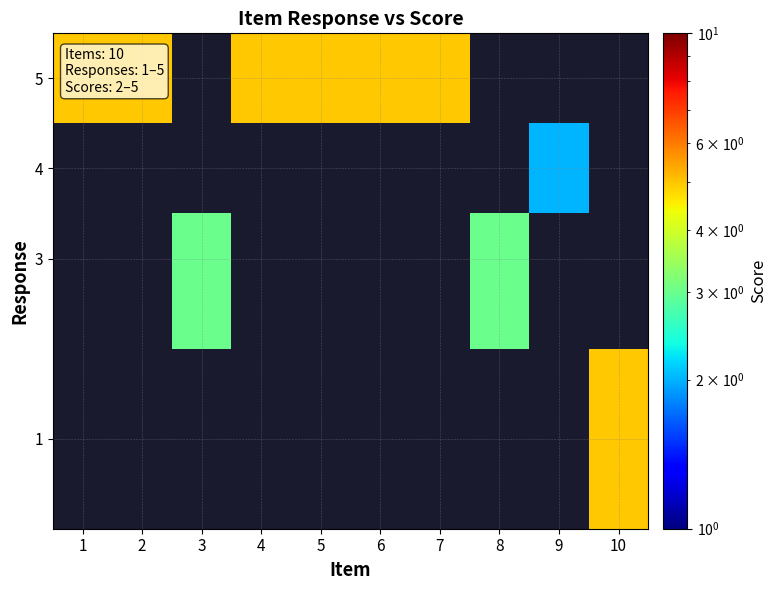

What is the maximum value shown in the chart?

5.0